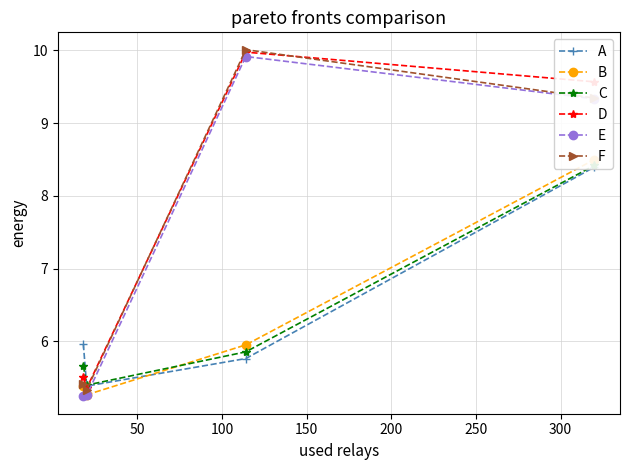

What is the smallest value displayed?

5.2